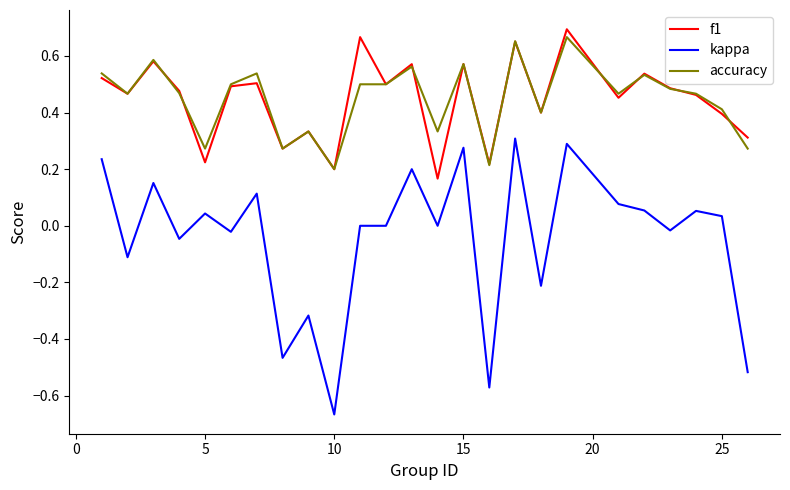

True or false: kappa and f1 intersect in this chart.

False